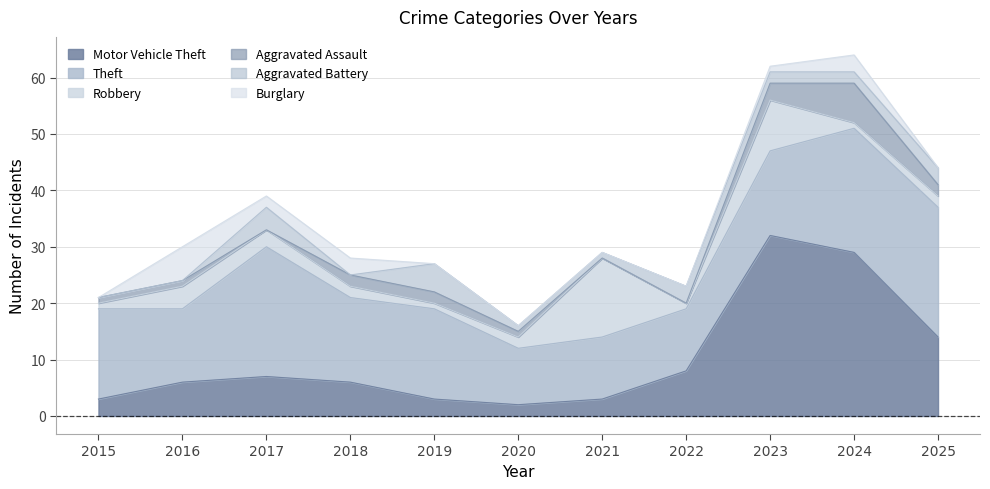

What is the maximum value shown in the chart?

32